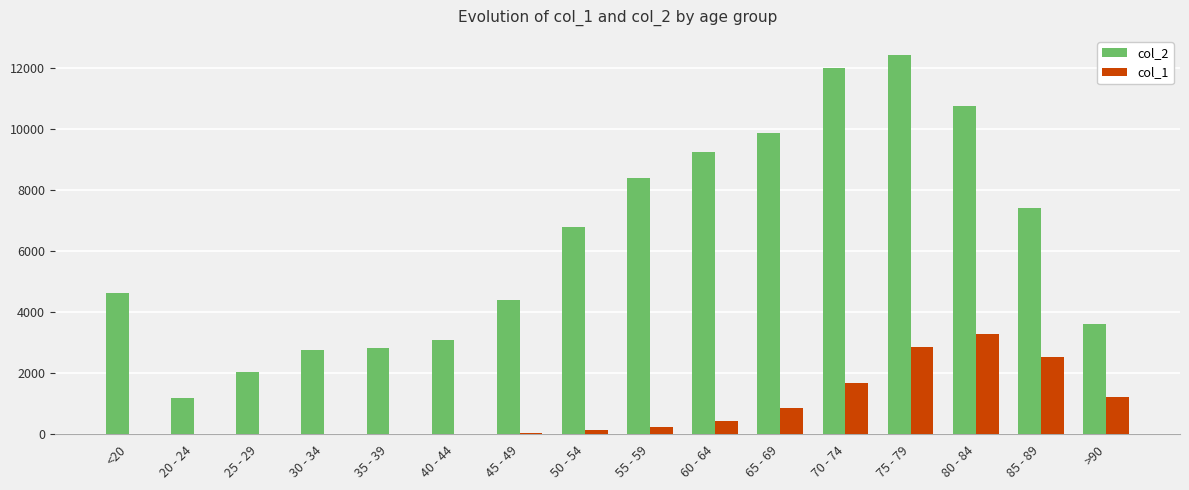

What is the spread (max minus min) of values at 70 - 74?

10328